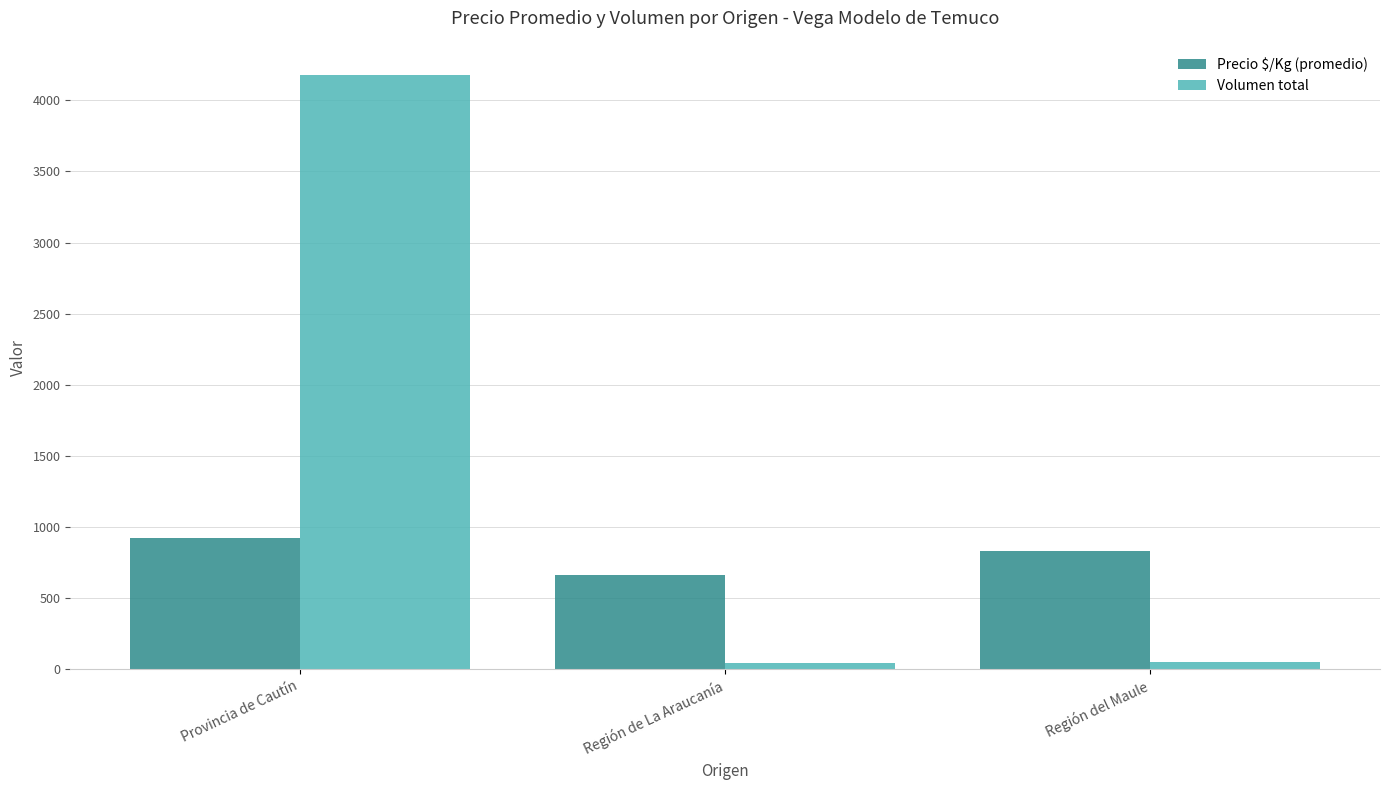

What are all the series names shown in the legend?

Precio $/Kg (promedio), Volumen total